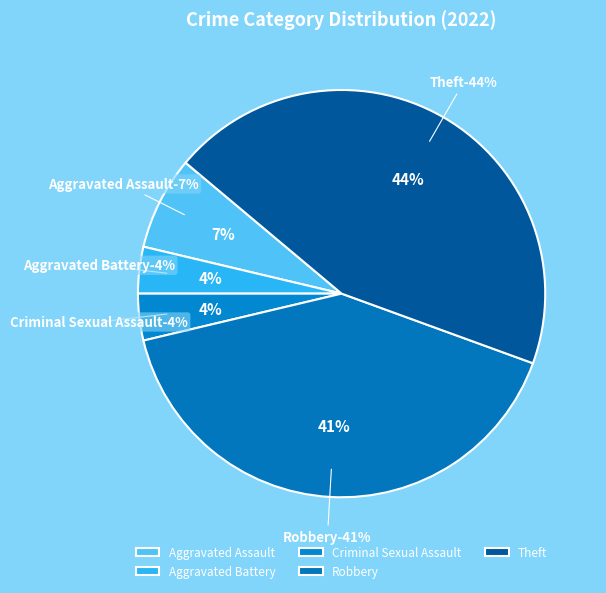

Rank the categories by value from lowest to highest.

Aggravated Battery, Criminal Sexual Assault, Aggravated Assault, Robbery, Theft